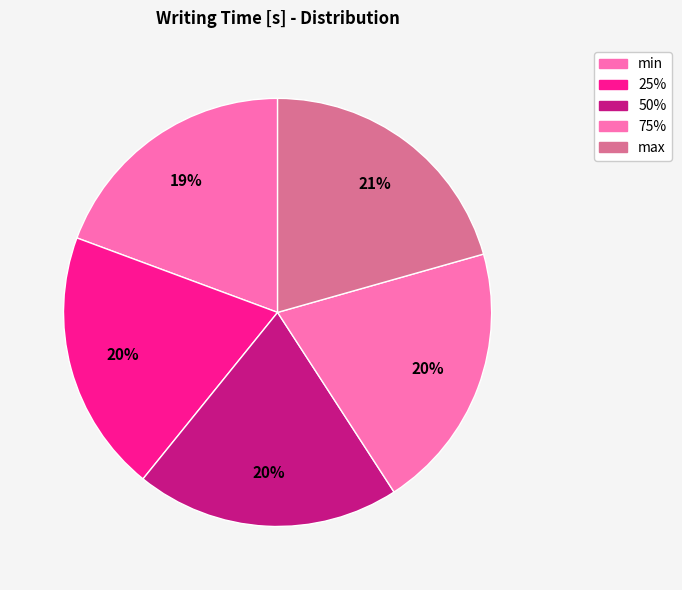

Approximately how many times larger is the value at 50% compared to min?

1.0